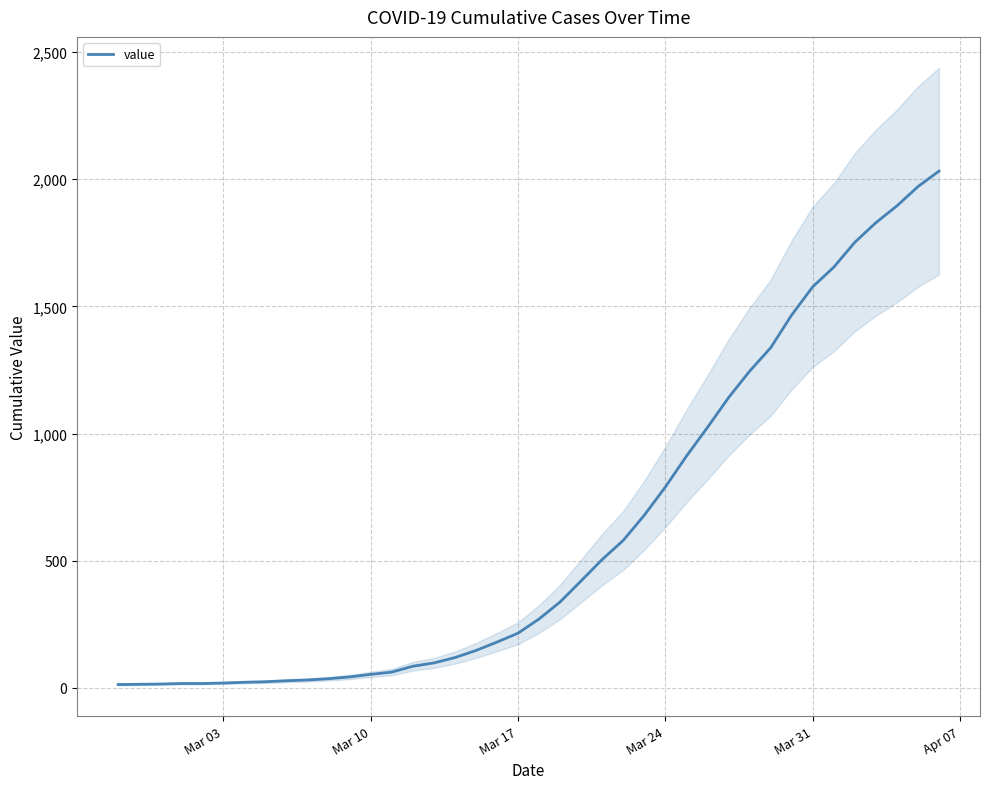

What is the highest value of the value series?

2032